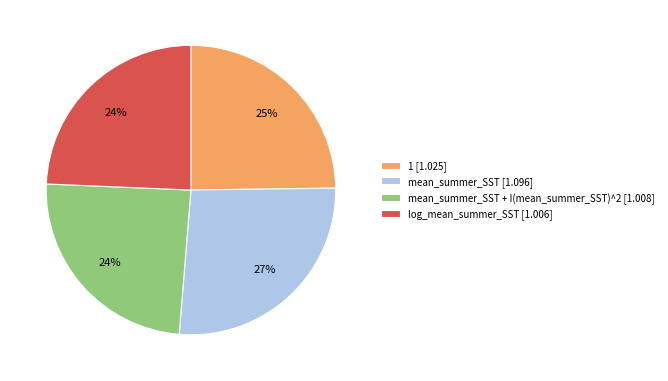

Count the number of slices in the pie.

4